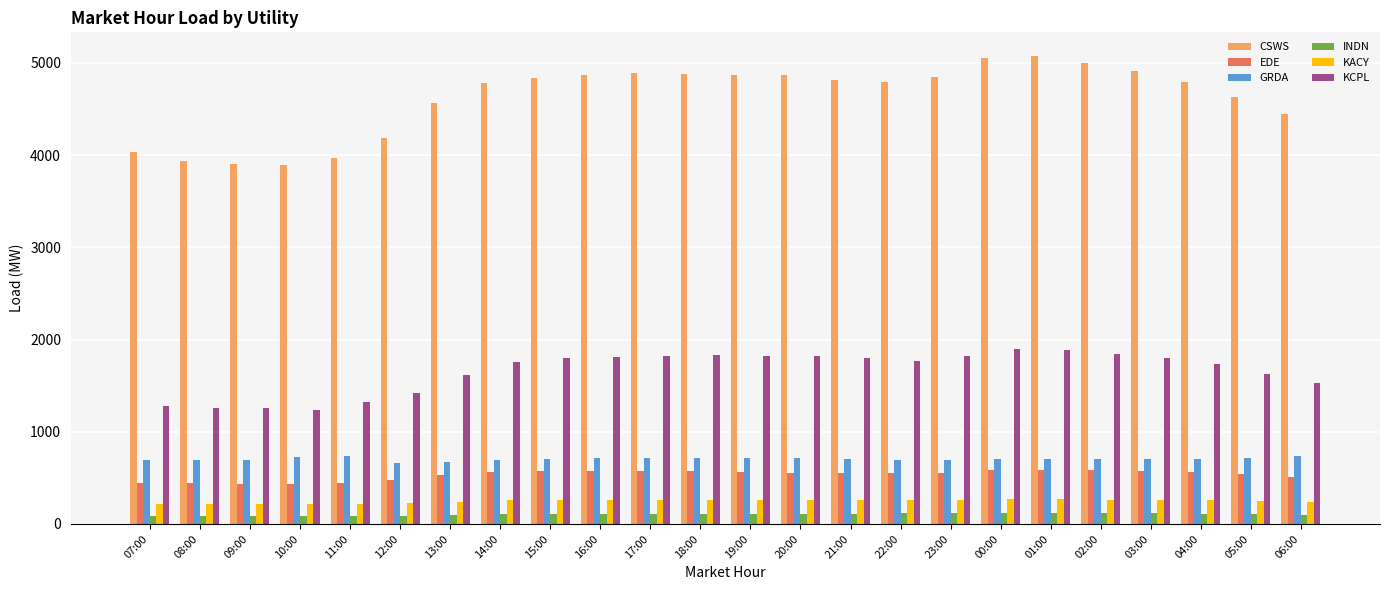

How many bars are there in total?

144